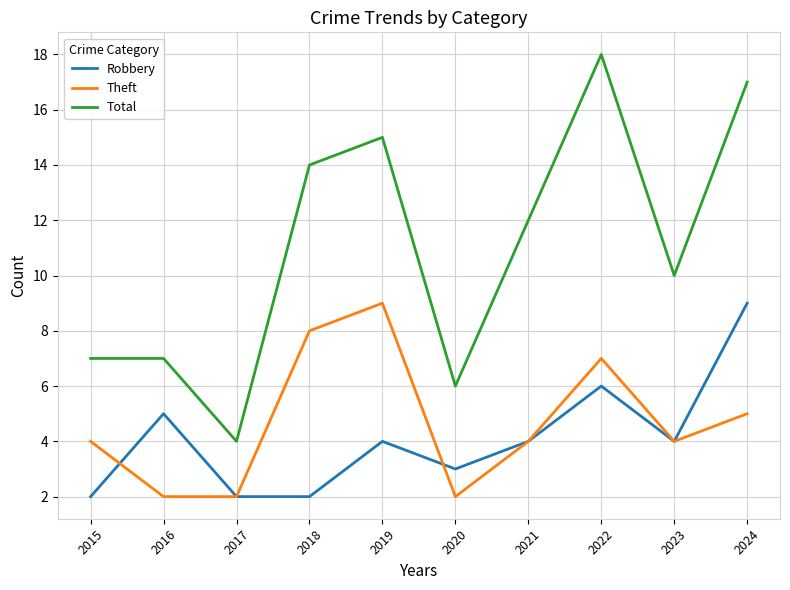

At 2015, list the series in order from largest to smallest.

Total, Theft, Robbery